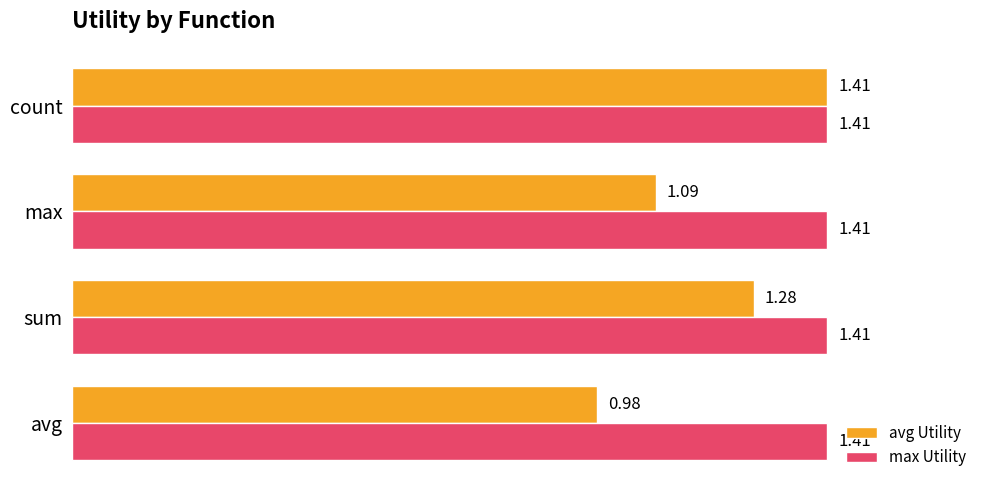

List the series in order of their overall mean, highest first.

max Utility, avg Utility